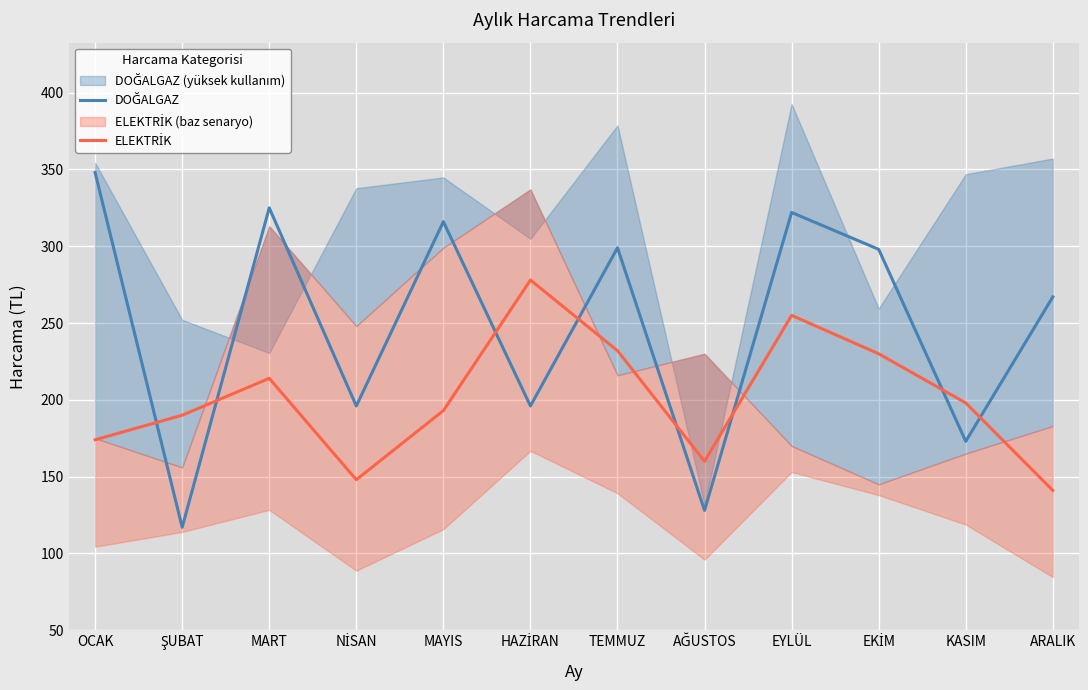

What is the spread (max minus min) of values at MAYIS?

123